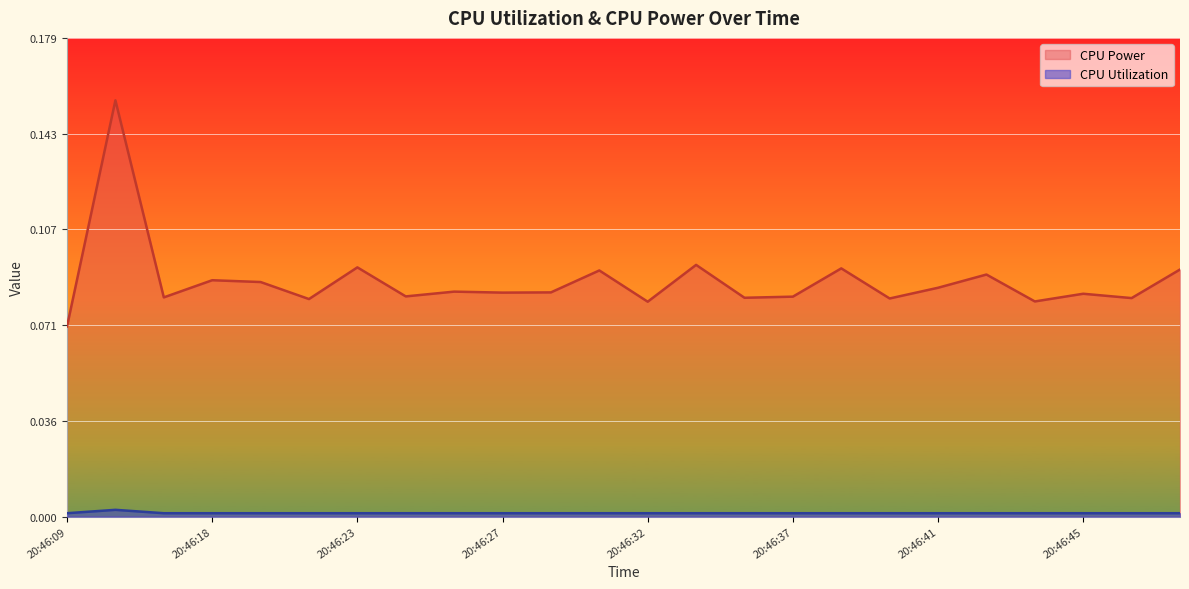

Reading left to right, extract all data points from this chart.

CPU Power: 0.1	0.2	0.1	0.1	0.1	0.1	0.1	0.1	0.1	0.1	0.1	0.1	0.1	0.1	0.1	0.1	0.1	0.1	0.1	0.1	0.1	0.1	0.1	0.1
CPU Utilization: 0.0	0.0	0.0	0.0	0.0	0.0	0.0	0.0	0.0	0.0	0.0	0.0	0.0	0.0	0.0	0.0	0.0	0.0	0.0	0.0	0.0	0.0	0.0	0.0